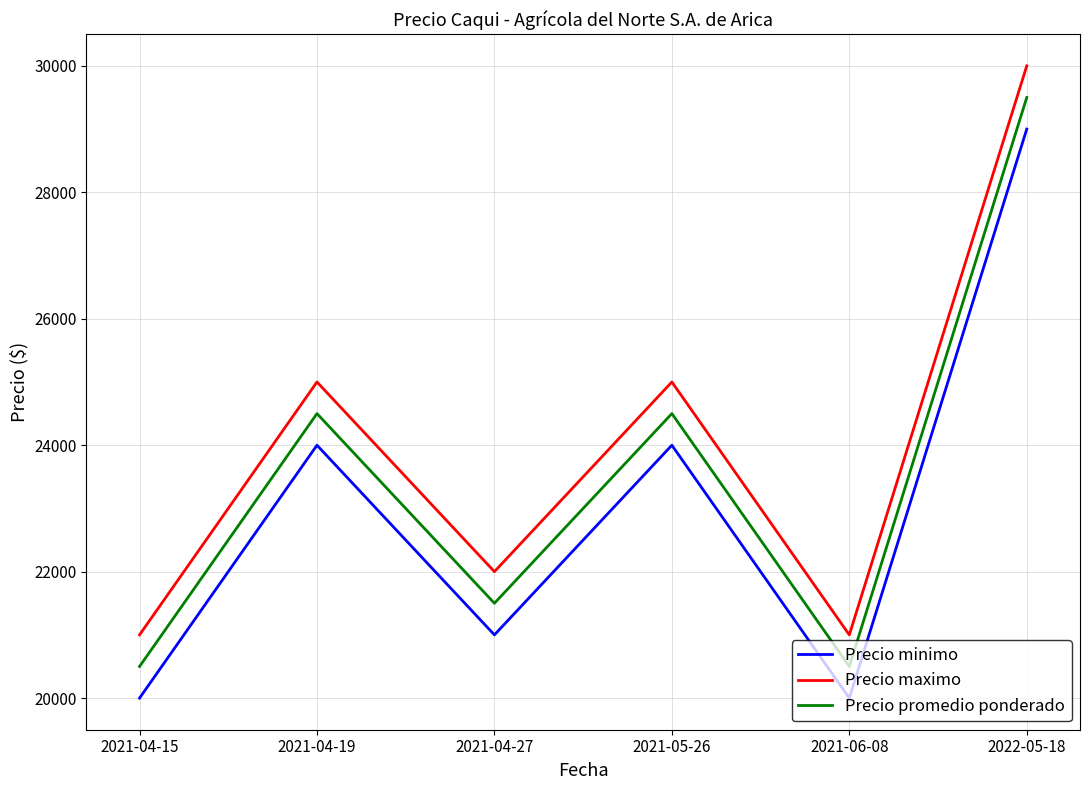

At which category is the sum across all series the highest?

2022-05-18